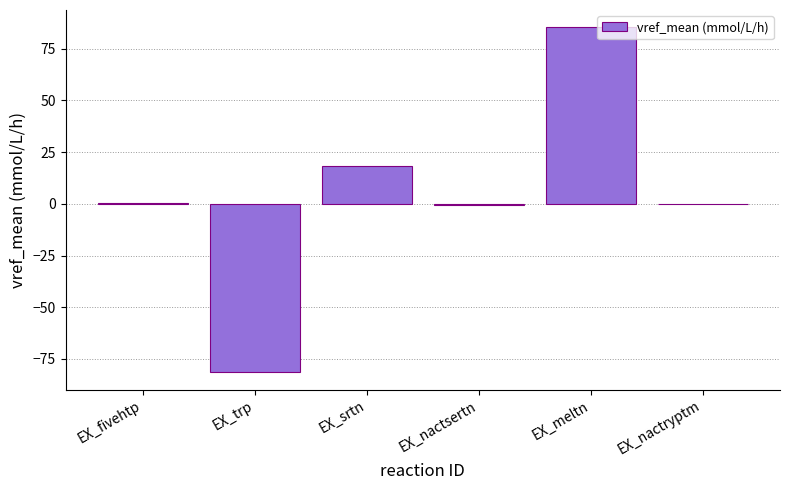

At which category does the chart reach its peak across all series?

EX_meltn